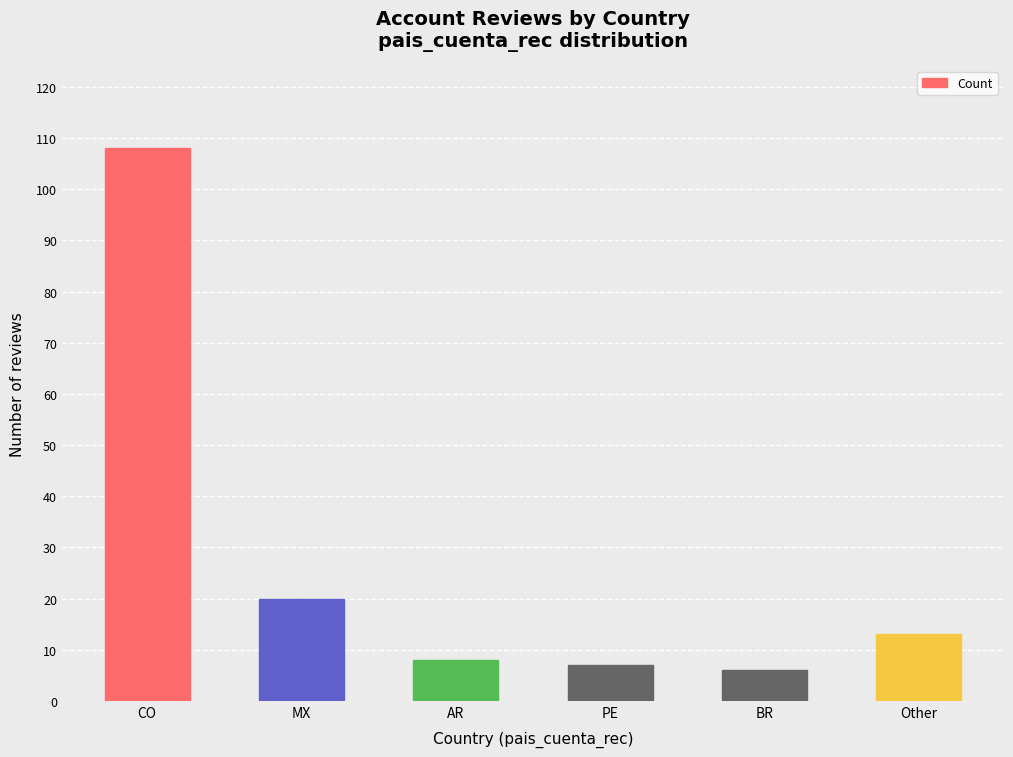

Count the number of data series in this chart.

1